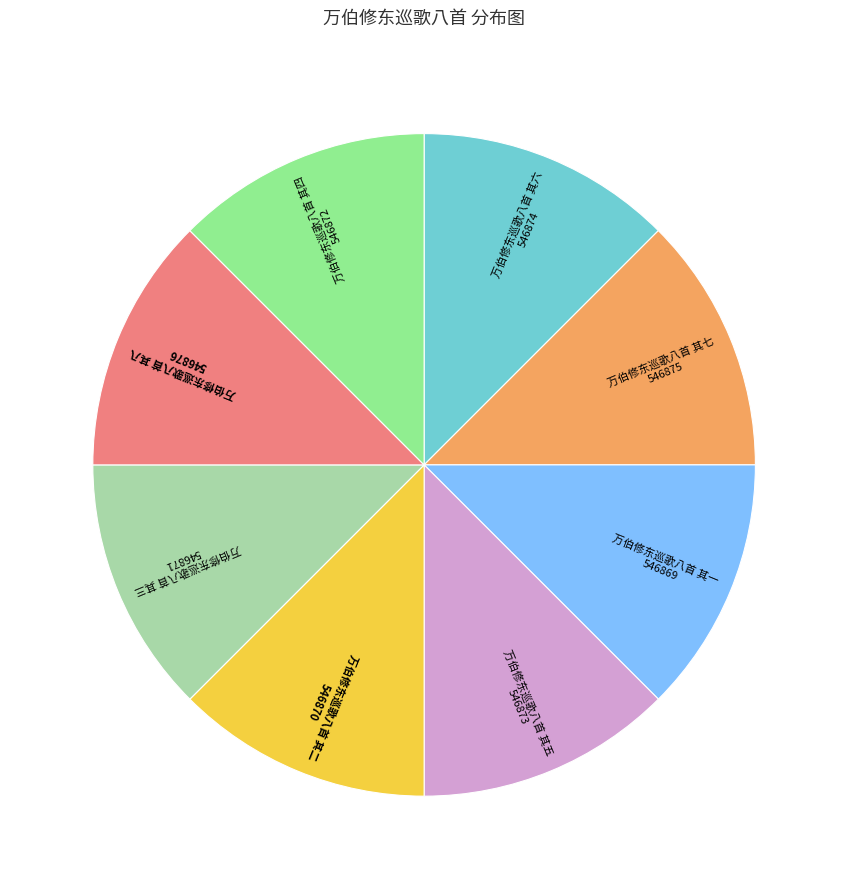

Is there any slice that represents more than half of the pie?

No